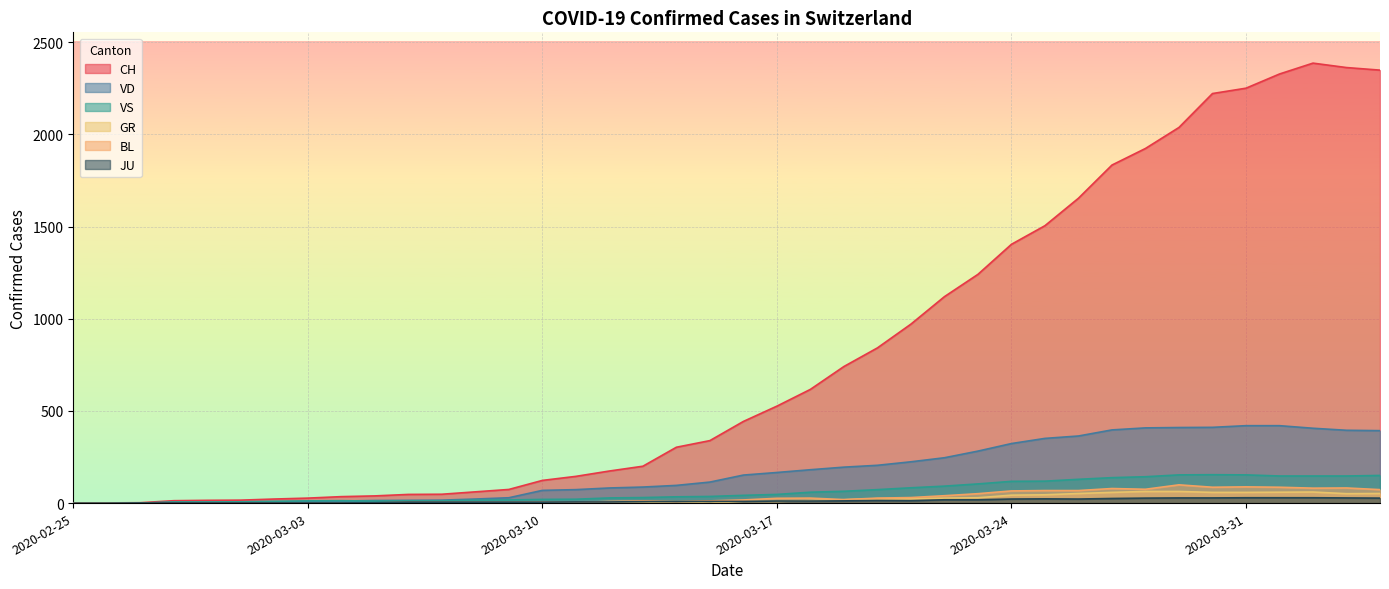

What is the average value of the GR series?

21